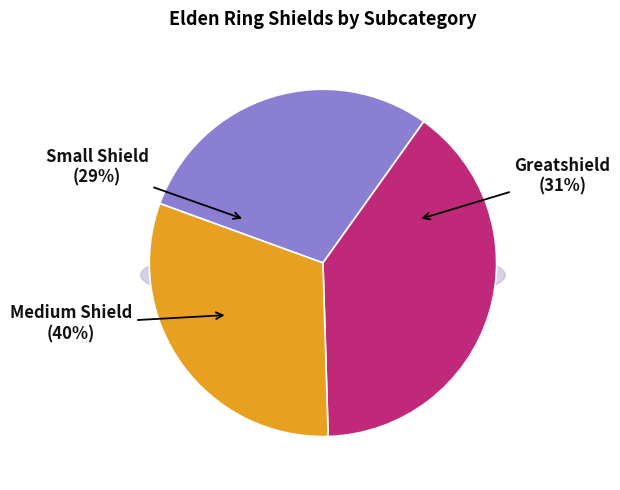

To the nearest percent, what percentage of the pie is Medium Shield?

40%